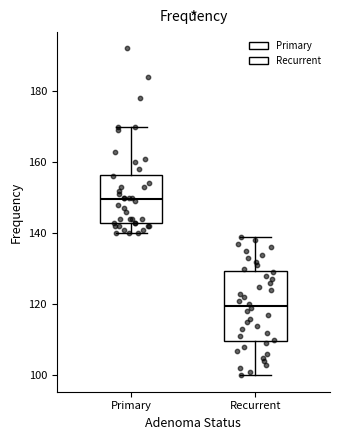

Where does the median line of the box for Primary sit on the y-axis? The values are not printed on the chart, so give them approximately, as read against the axis.

150